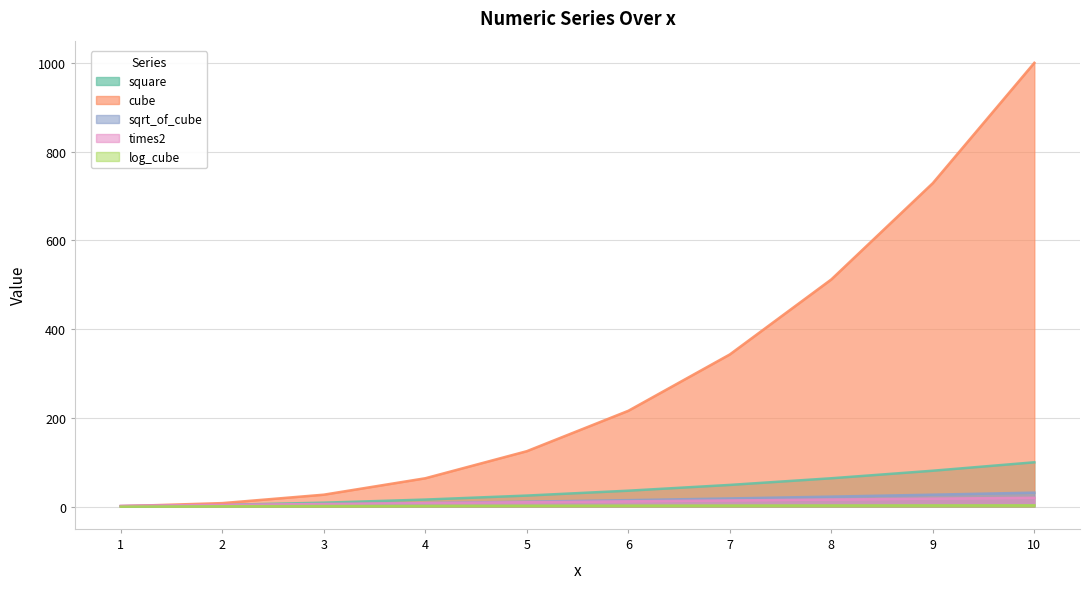

How many data points in sqrt_of_cube are less than 14?

5